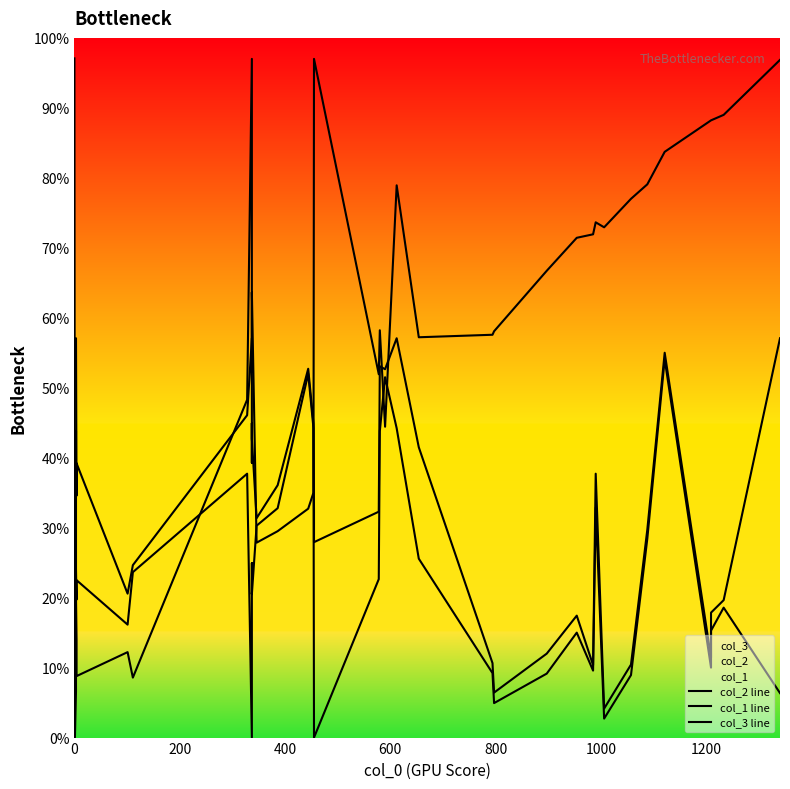

What is the label of the 36th point from the right?

800